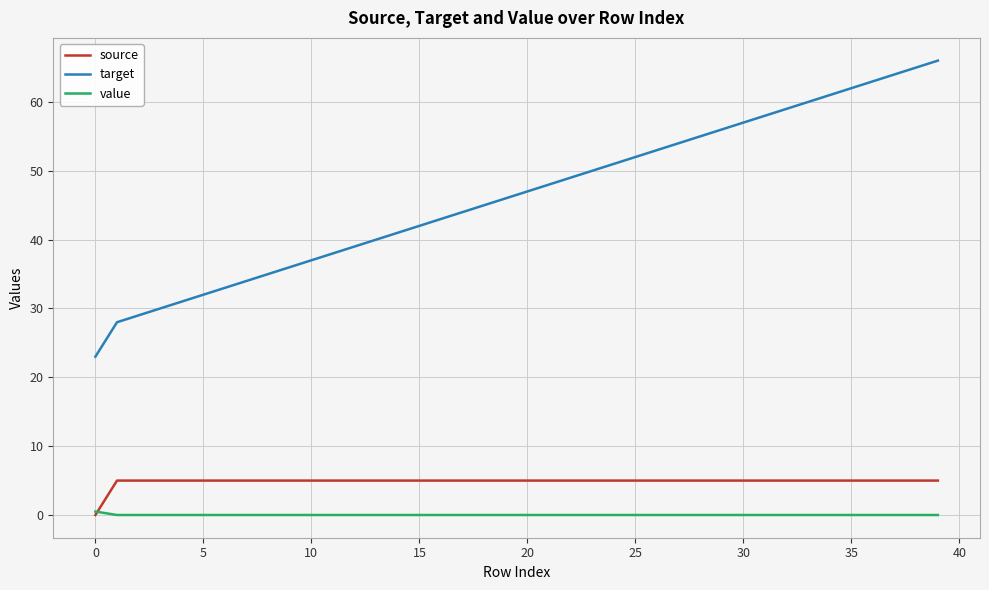

Rank the series by their maximum value, from lowest to highest.

value, source, target